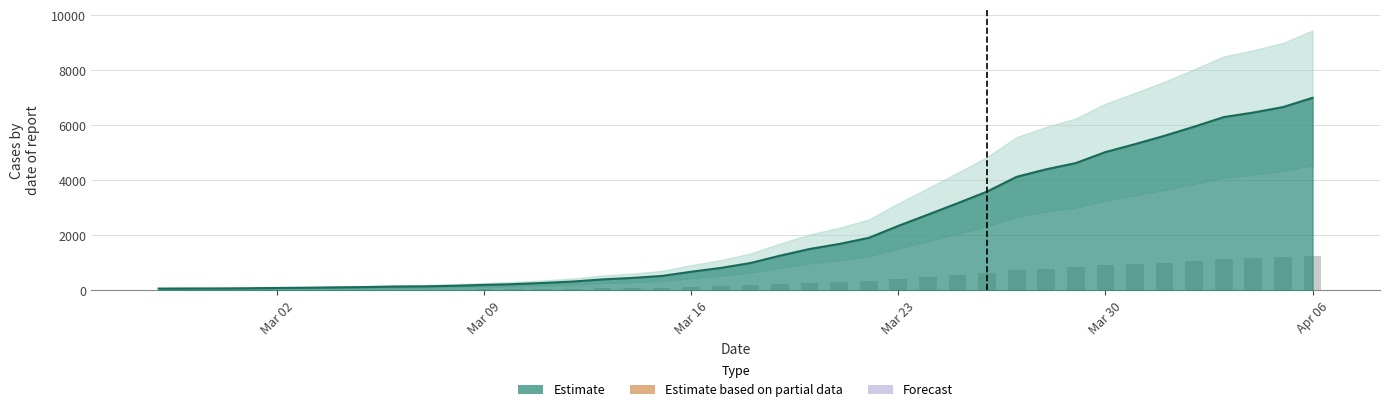

The value at 2020-03-25 is 5508. True or false?

False